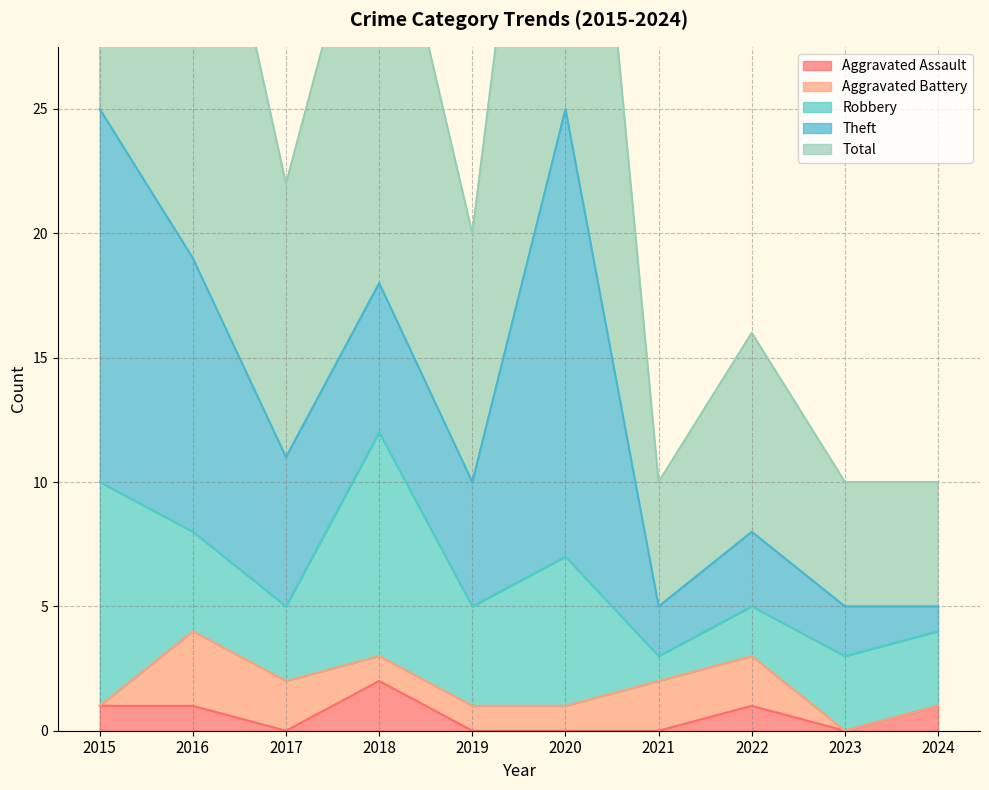

What is the value of the Aggravated Battery point at the 2nd from the left?

3